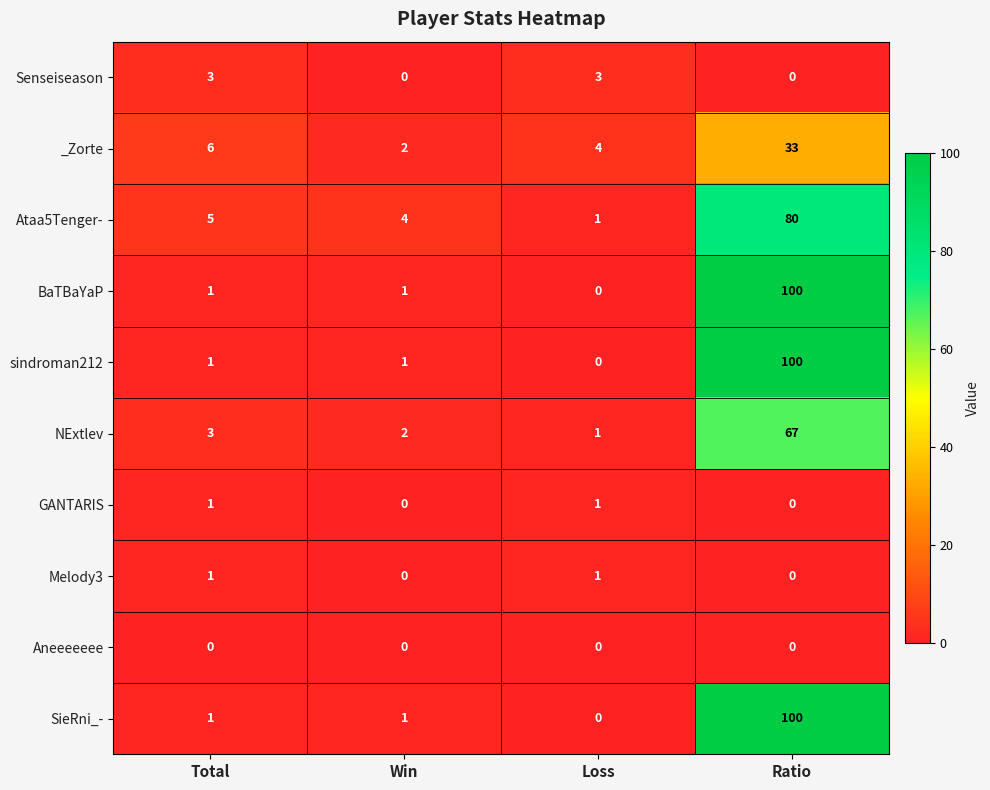

What is the approximate value of Senseiseason at Total?

3